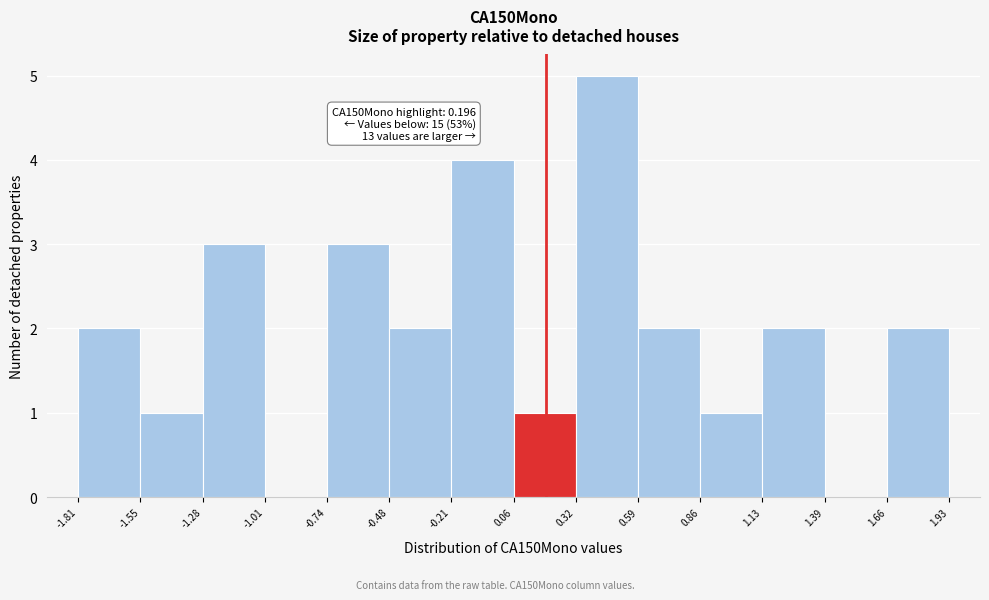

Over which range of the x-axis is the bar tallest?

0.32 to 0.59